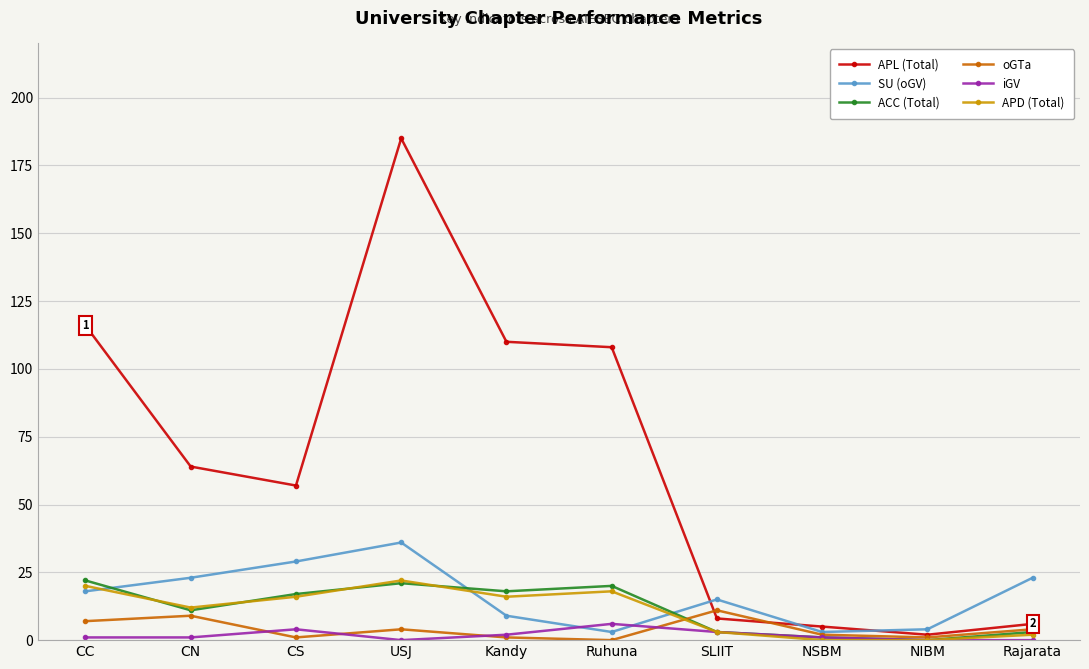

True or false: ACC (Total) has more than 0 points higher than both neighbors.

True